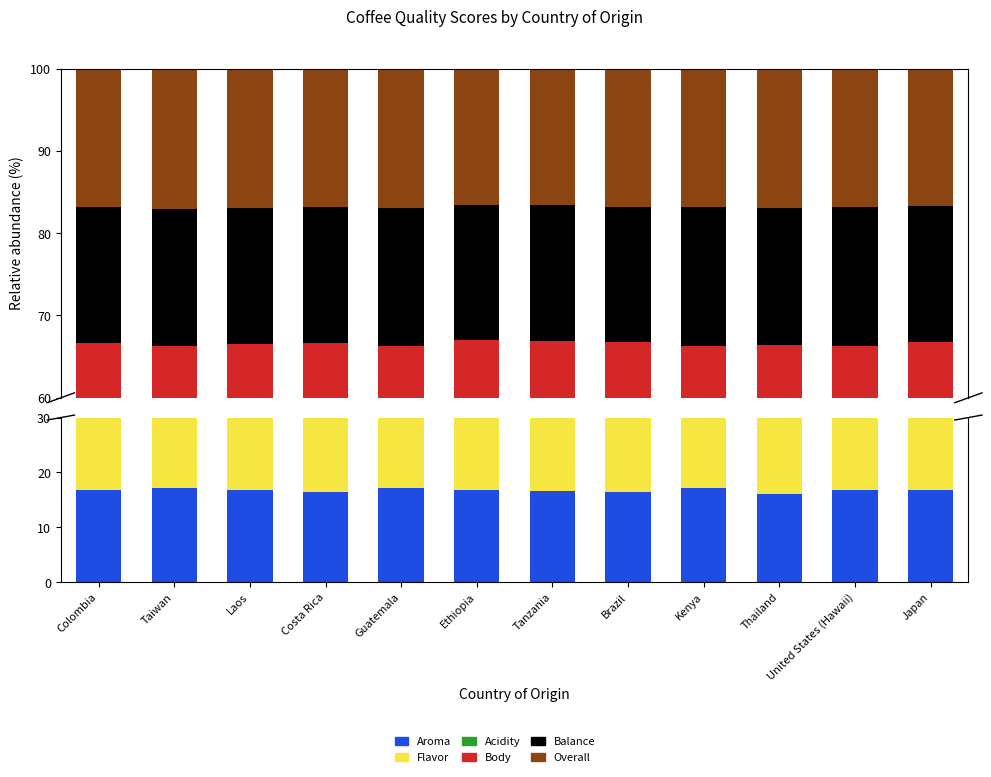

Reading right to left, extract all data points from this chart.

Aroma: Japan=16.8	United States (Hawaii)=16.9	Thailand=16.0	Kenya=17.2	Brazil=16.4	Tanzania=16.7	Ethiopia=16.7	Guatemala=17.1	Costa Rica=16.5	Laos=16.9	Taiwan=17.1	Colombia=16.9
Flavor: Japan=16.8	United States (Hawaii)=16.7	Thailand=16.7	Kenya=16.3	Brazil=17.0	Tanzania=16.9	Ethiopia=17.1	Guatemala=17.1	Costa Rica=16.7	Laos=17.1	Taiwan=17.1	Colombia=16.7
Acidity: Japan=17.0	United States (Hawaii)=16.5	Thailand=16.7	Kenya=16.0	Brazil=16.6	Tanzania=16.9	Ethiopia=16.7	Guatemala=16.1	Costa Rica=16.8	Laos=16.6	Taiwan=16.1	Colombia=16.9
Body: Japan=16.1	United States (Hawaii)=16.2	Thailand=16.9	Kenya=16.7	Brazil=16.8	Tanzania=16.5	Ethiopia=16.4	Guatemala=16.1	Costa Rica=16.7	Laos=16.1	Taiwan=15.9	Colombia=16.2
Balance: Japan=16.5	United States (Hawaii)=16.9	Thailand=16.7	Kenya=16.9	Brazil=16.4	Tanzania=16.5	Ethiopia=16.4	Guatemala=16.8	Costa Rica=16.5	Laos=16.6	Taiwan=16.6	Colombia=16.5
Overall: Japan=16.7	United States (Hawaii)=16.9	Thailand=16.9	Kenya=16.9	Brazil=16.8	Tanzania=16.5	Ethiopia=16.6	Guatemala=16.9	Costa Rica=16.8	Laos=16.9	Taiwan=17.1	Colombia=16.9